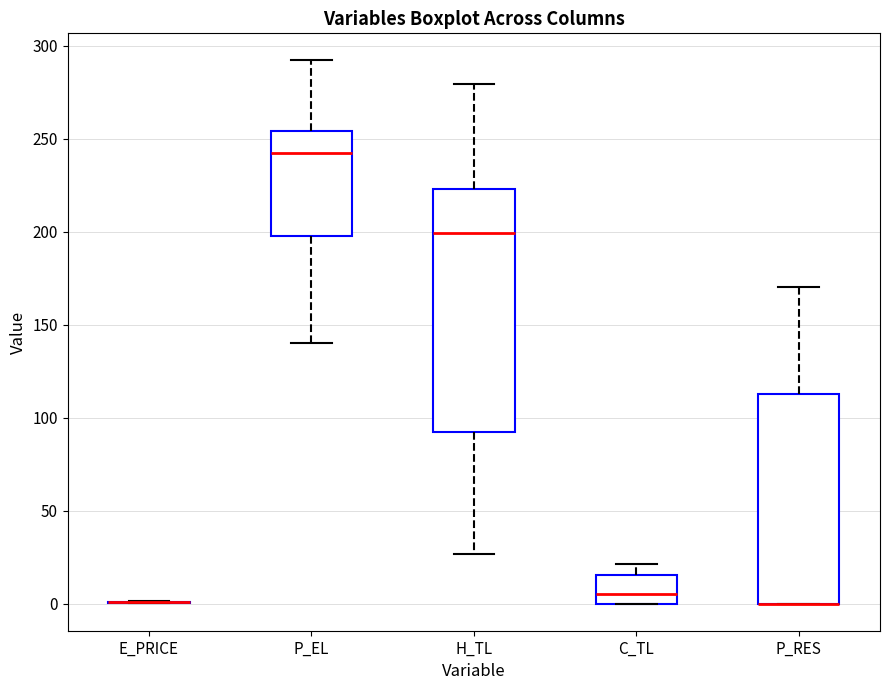

Reading left to right, transcribe this box plot: for each box, give where its median line is, the range the box spans, and where its two whiskers end, as read against the y-axis. The values are not printed on the chart, so give them approximately, as read against the axis.

E_PRICE: box collapsed to a line at 0, whiskers 0 to 0
P_EL: median 240, box 200 to 255, whiskers 140 to 290
H_TL: median 200, box 90 to 225, whiskers 25 to 280
C_TL: median 5, box 0 to 15, whiskers 0 to 20
P_RES: median 0 (drawn on the box's lower edge), box 0 to 115, whiskers 0 to 170